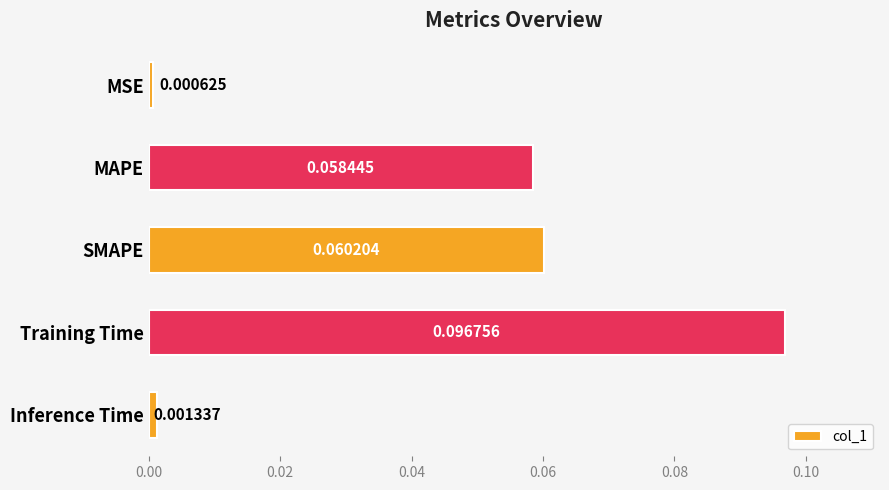

List the labels in order of value, largest first.

Training Time, SMAPE, MAPE, Inference Time, MSE